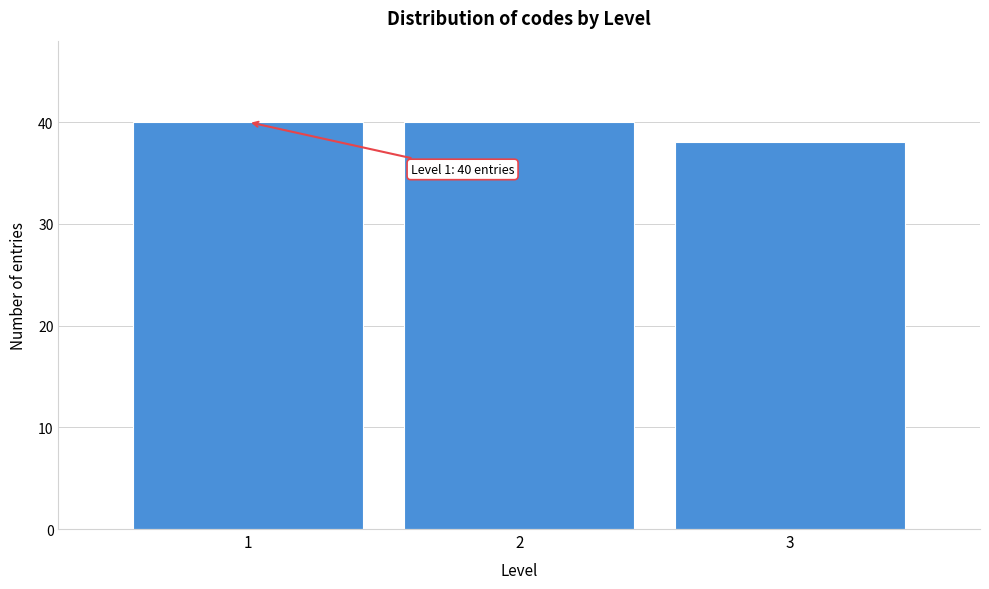

Reading left to right, what are all the values shown in this chart?

40	40	38